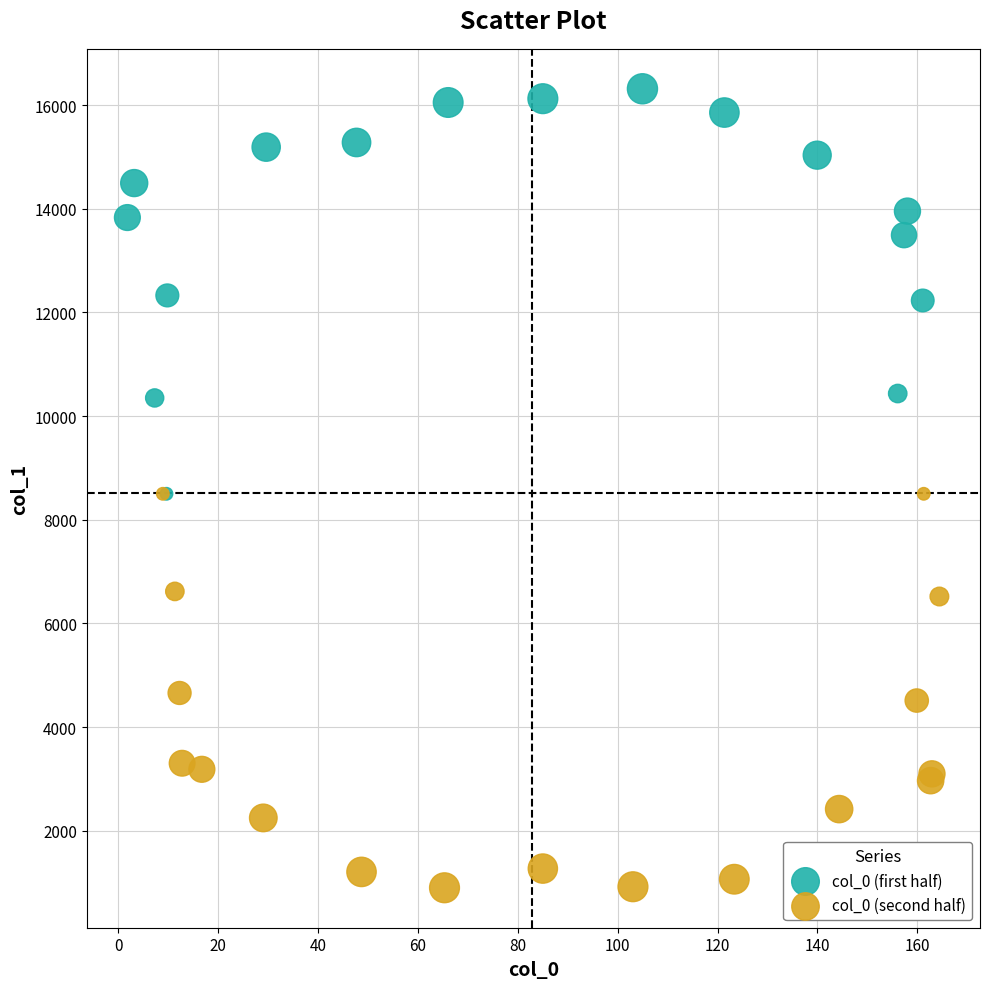

Which series contains the lowest Y value?

col_0 (second half)